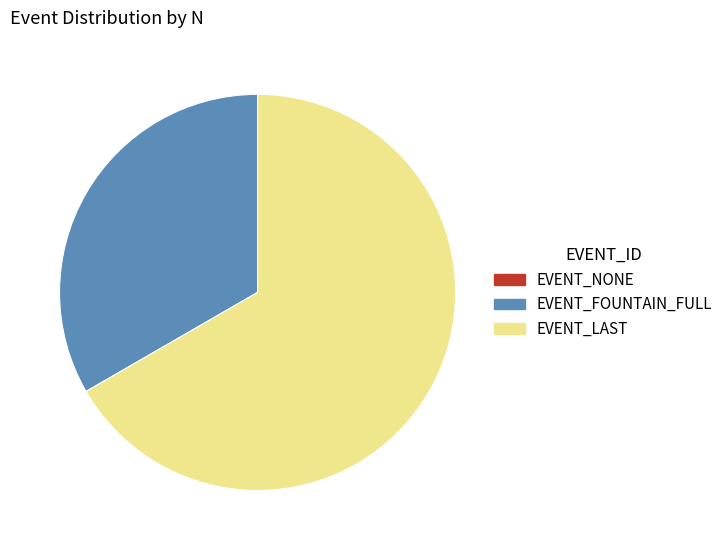

Which category has the biggest portion of the pie?

EVENT_LAST